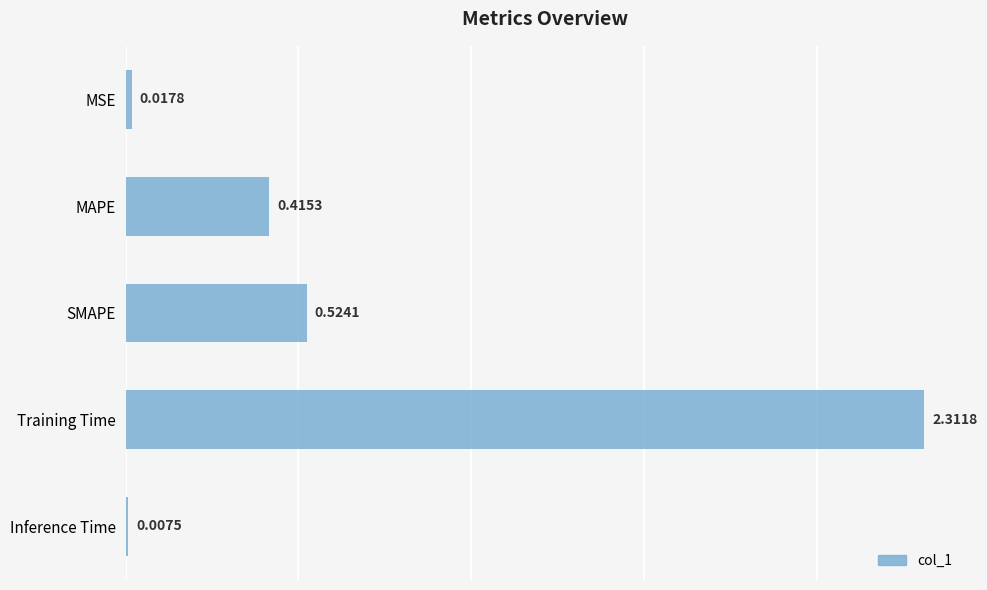

Rank the categories by value from lowest to highest.

Inference Time, MSE, MAPE, SMAPE, Training Time